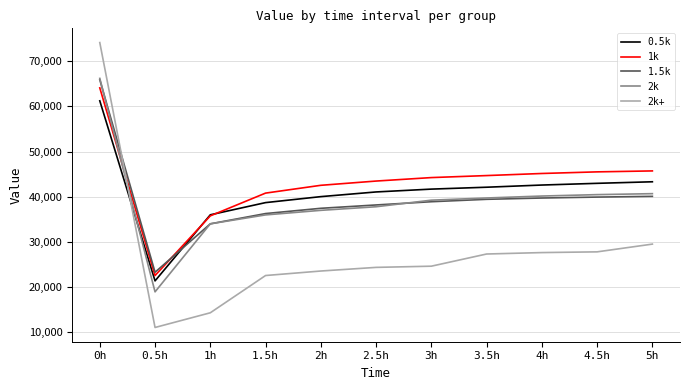

Which category has the highest value across all series?

0h